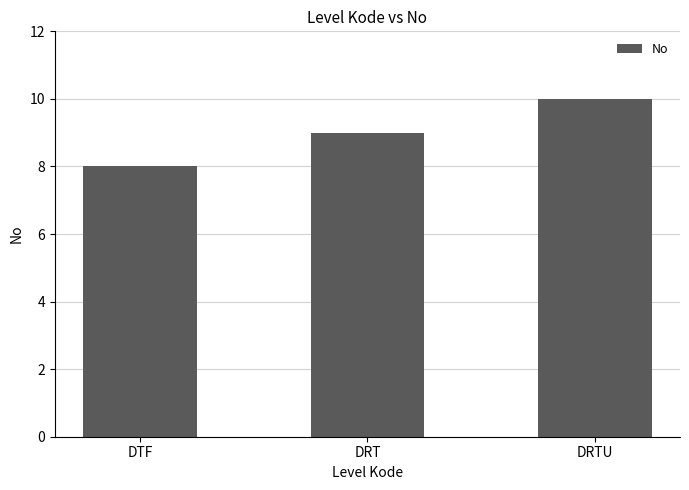

What is the change in value from DTF to DRT?

+1